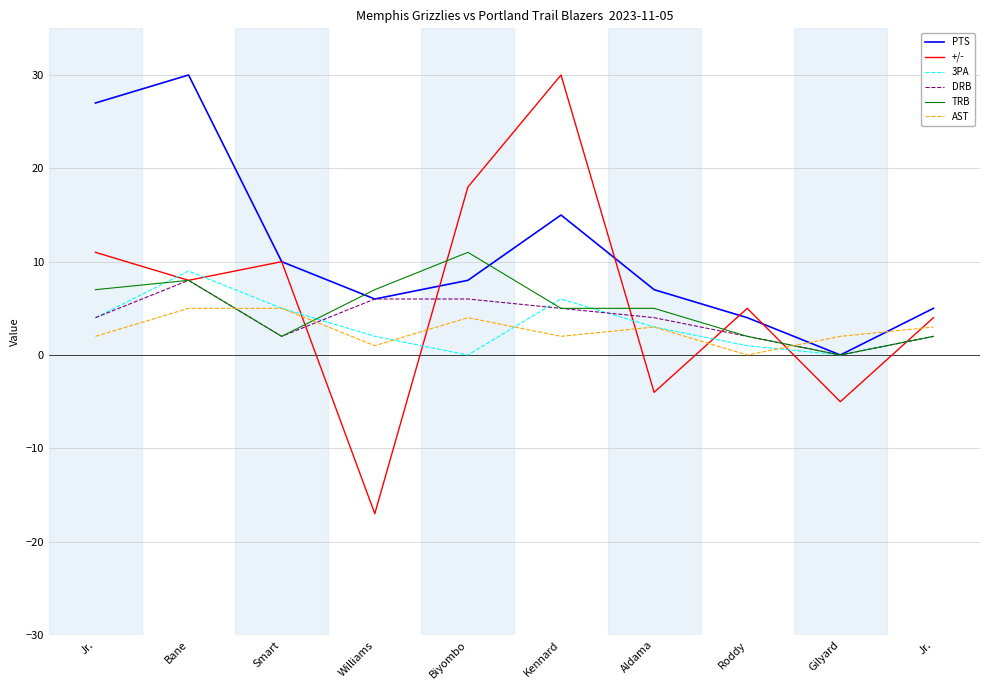

How many lines are shown in the chart?

6